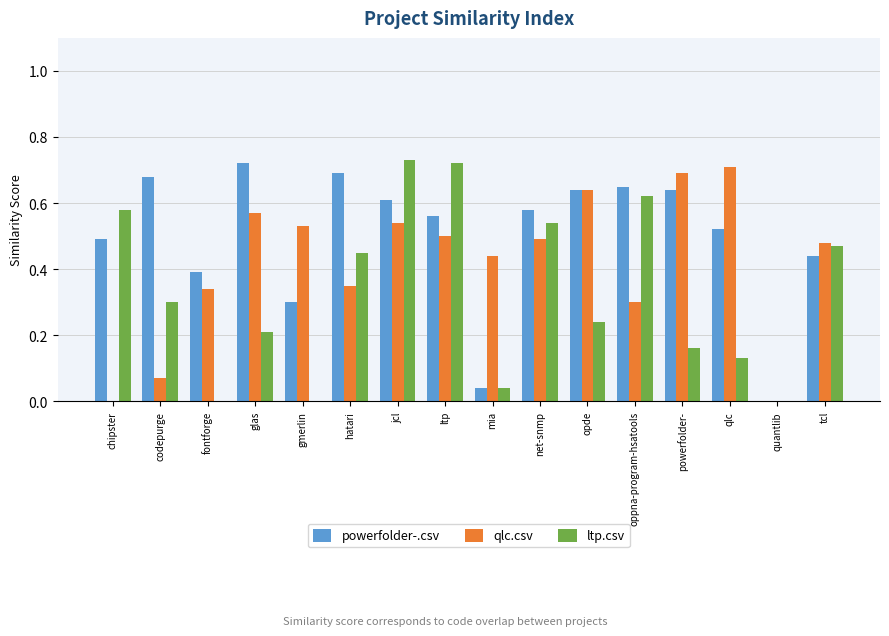

At which category is the sum across all series the highest?

jcl